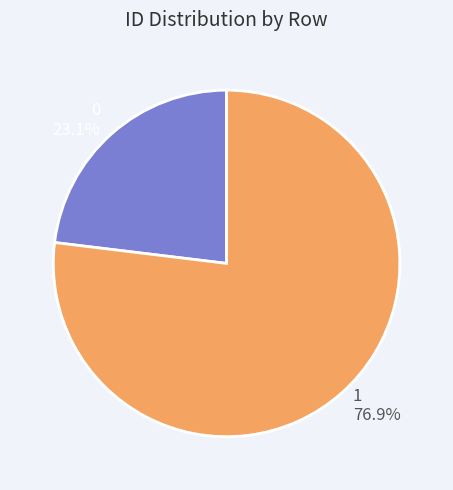

Is there a majority slice in this chart?

Yes